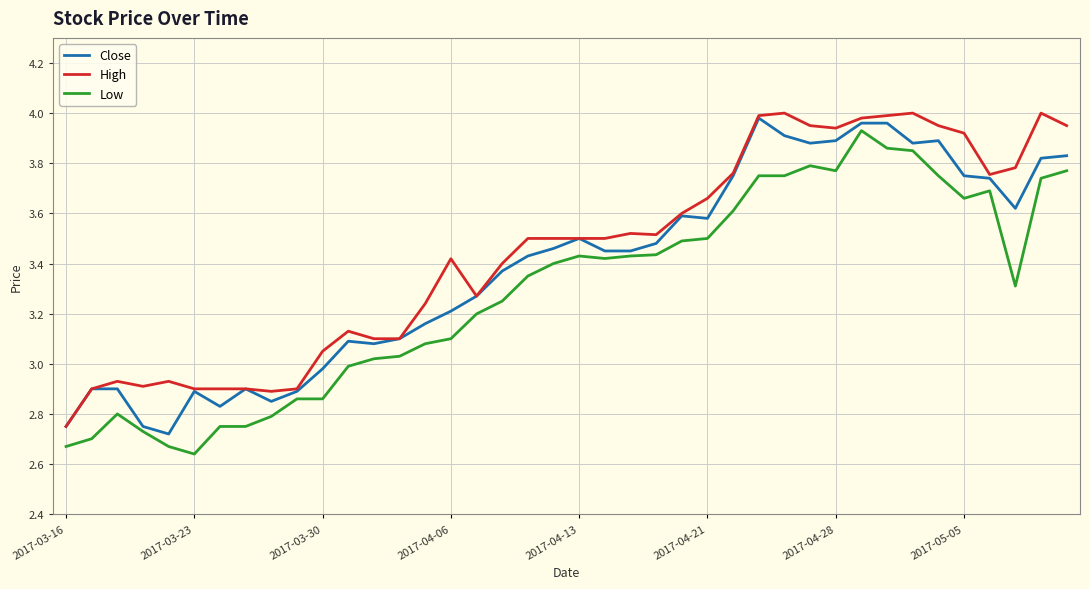

True or false: Low and High cross at least once.

False